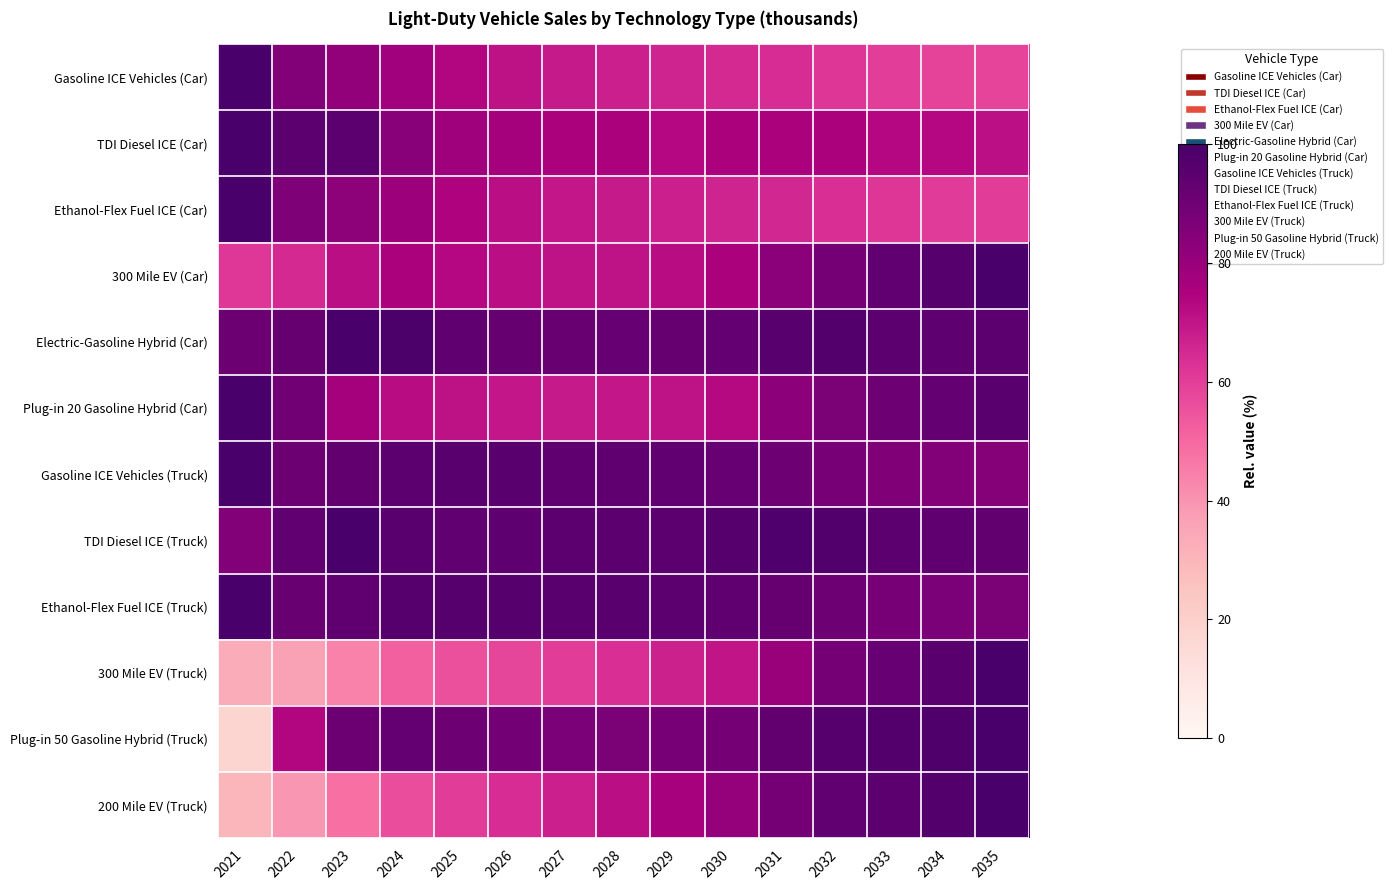

Reading right to left, transcribe all the data shown in this chart.

Gasoline ICE Vehicles (Car): 2035=58.3	2034=58.9	2033=60.1	2032=61.9	2031=64.1	2030=65.0	2029=66.2	2028=67.4	2027=68.6	2026=70.8	2025=73.5	2024=78.0	2023=81.4	2022=85.5	2021=100.0
TDI Diesel ICE (Car): 2035=71.4	2034=73.2	2033=73.2	2032=75.0	2031=75.0	2030=75.0	2029=73.2	2028=75.0	2027=75.0	2026=76.8	2025=78.6	2024=83.9	2023=94.6	2022=94.6	2021=100.0
Ethanol-Flex Fuel ICE (Car): 2035=60.3	2034=60.8	2033=61.9	2032=63.6	2031=65.5	2030=66.2	2029=67.3	2028=68.4	2027=69.4	2026=71.7	2025=74.5	2024=79.1	2023=82.5	2022=86.1	2021=100.0
300 Mile EV (Car): 2035=100.0	2034=96.4	2033=93.6	2032=88.6	2031=83.5	2030=75.1	2029=71.9	2028=70.7	2027=70.5	2026=71.7	2025=73.1	2024=75.6	2023=71.7	2022=65.1	2021=61.5
Electric-Gasoline Hybrid (Car): 2035=94.6	2034=94.2	2033=94.7	2032=97.2	2031=95.8	2030=92.7	2029=92.4	2028=92.1	2027=91.5	2026=92.3	2025=93.8	2024=98.9	2023=100.0	2022=92.2	2021=90.9
Plug-in 20 Gasoline Hybrid (Car): 2035=95.6	2034=92.6	2033=90.5	2032=87.0	2031=83.0	2030=73.0	2029=70.6	2028=69.4	2027=68.7	2026=69.2	2025=70.9	2024=72.0	2023=76.6	2022=89.7	2021=100.0
Gasoline ICE Vehicles (Truck): 2035=84.6	2034=84.8	2033=85.9	2032=88.0	2031=90.5	2030=92.1	2029=93.4	2028=93.8	2027=94.1	2026=95.4	2025=95.4	2024=95.3	2023=93.0	2022=91.0	2021=100.0
TDI Diesel ICE (Truck): 2035=93.2	2034=94.0	2033=95.2	2032=97.6	2031=98.0	2030=96.8	2029=95.0	2028=95.2	2027=94.6	2026=94.3	2025=93.7	2024=95.4	2023=100.0	2022=93.7	2021=84.9
Ethanol-Flex Fuel ICE (Truck): 2035=87.1	2034=87.2	2033=88.2	2032=90.3	2031=92.6	2030=93.9	2029=95.1	2028=95.4	2027=95.6	2026=96.7	2025=96.6	2024=96.4	2023=93.9	2022=91.6	2021=100.0
300 Mile EV (Truck): 2035=100.0	2034=95.5	2033=91.9	2032=88.6	2031=80.0	2030=70.3	2029=67.0	2028=63.3	2027=60.4	2026=58.2	2025=55.5	2024=51.8	2023=43.9	2022=36.4	2021=33.0
Plug-in 50 Gasoline Hybrid (Truck): 2035=100.0	2034=98.1	2033=97.0	2032=96.7	2031=93.3	2030=88.4	2029=87.5	2028=87.1	2027=87.2	2026=88.9	2025=90.6	2024=92.7	2023=90.9	2022=73.8	2021=17.3
200 Mile EV (Truck): 2035=100.0	2034=97.1	2033=95.0	2032=93.6	2031=88.4	2030=81.2	2029=76.4	2028=71.7	2027=67.5	2026=64.1	2025=60.5	2024=56.4	2023=48.2	2022=39.3	2021=29.7